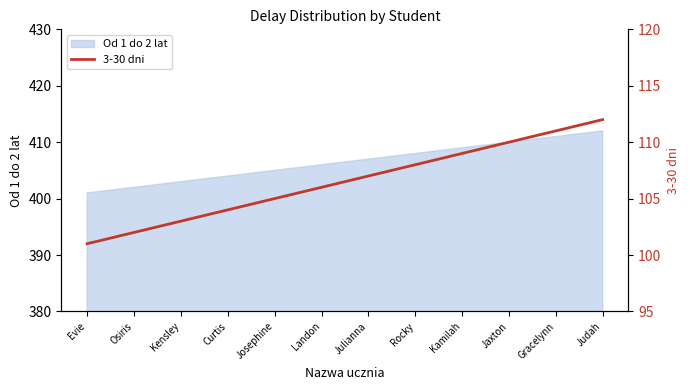

The value at Josephine is 105. True or false?

True